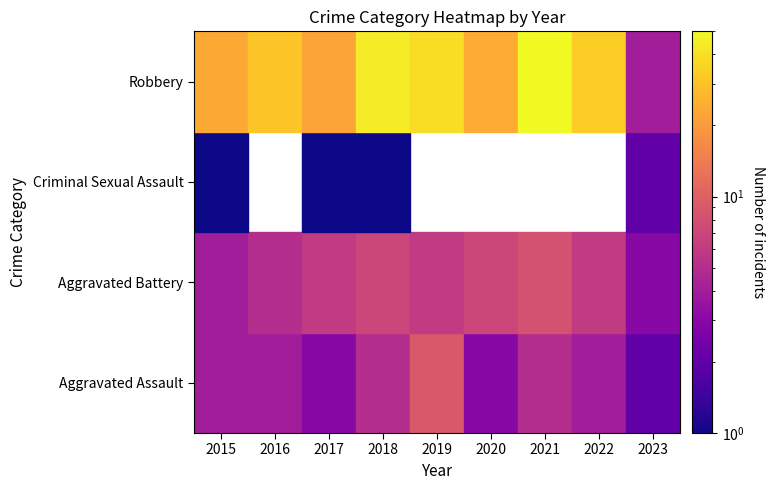

Reading left to right, list all the values displayed in this chart.

Aggravated Assault: 2015=4	2016=4	2017=3	2018=5	2019=9	2020=3	2021=5	2022=4	2023=2
Aggravated Battery: 2015=4	2016=5	2017=6	2018=7	2019=6	2020=7	2021=8	2022=6	2023=3
Criminal Sexual Assault: 2015=1	2016=0	2017=1	2018=1	2019=0	2020=0	2021=0	2022=0	2023=2
Robbery: 2015=23	2016=31	2017=22	2018=44	2019=38	2020=24	2021=50	2022=34	2023=4